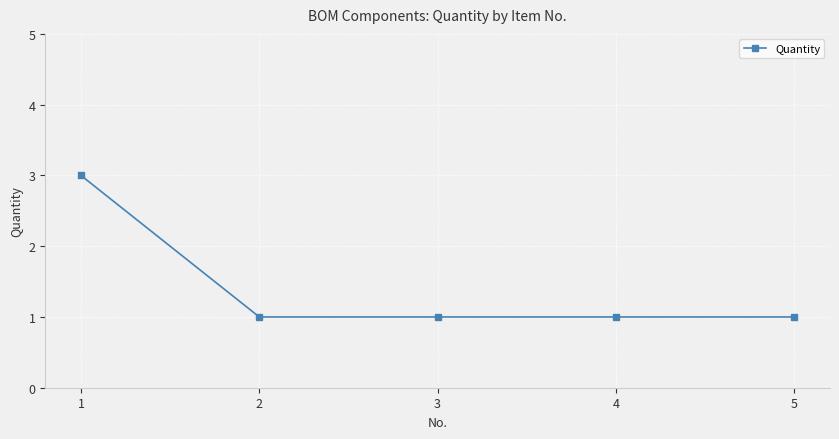

The chart shows a value of 1 at 5. True or false?

True